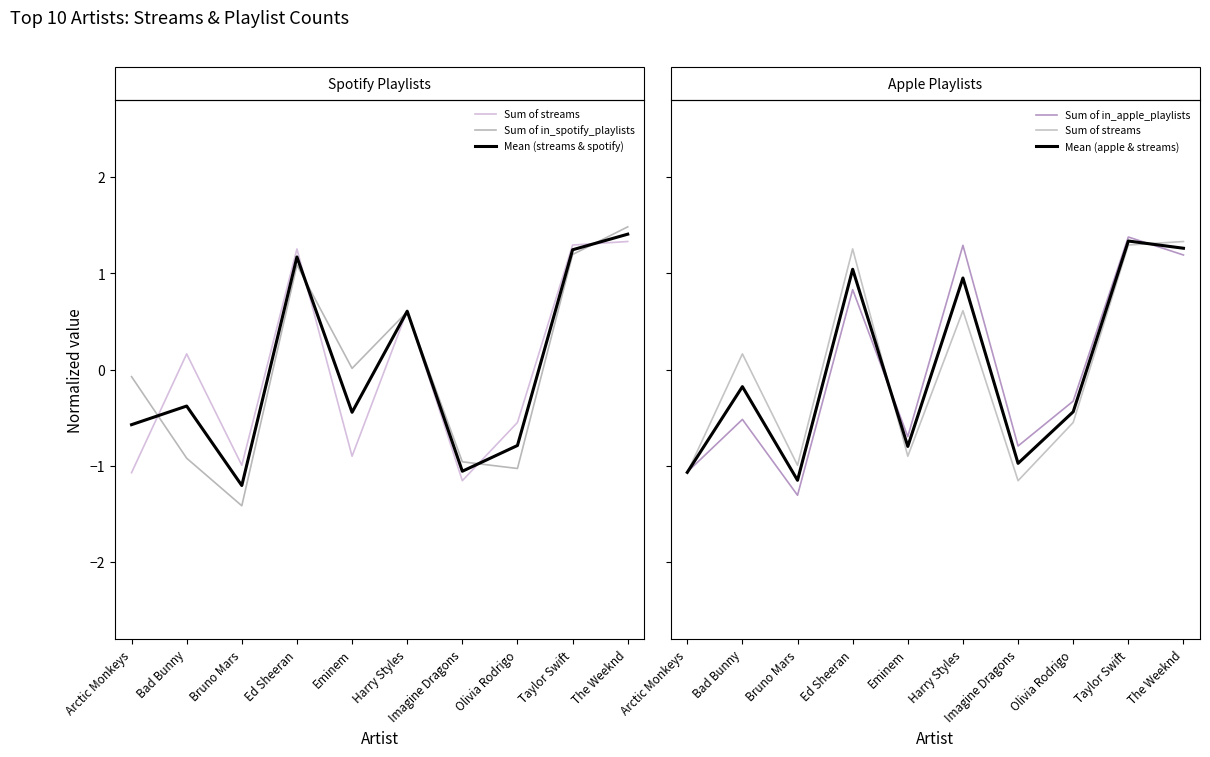

Between which two adjacent categories do Sum of streams and Mean (streams & spotify) first intersect?

Arctic Monkeys and Bad Bunny